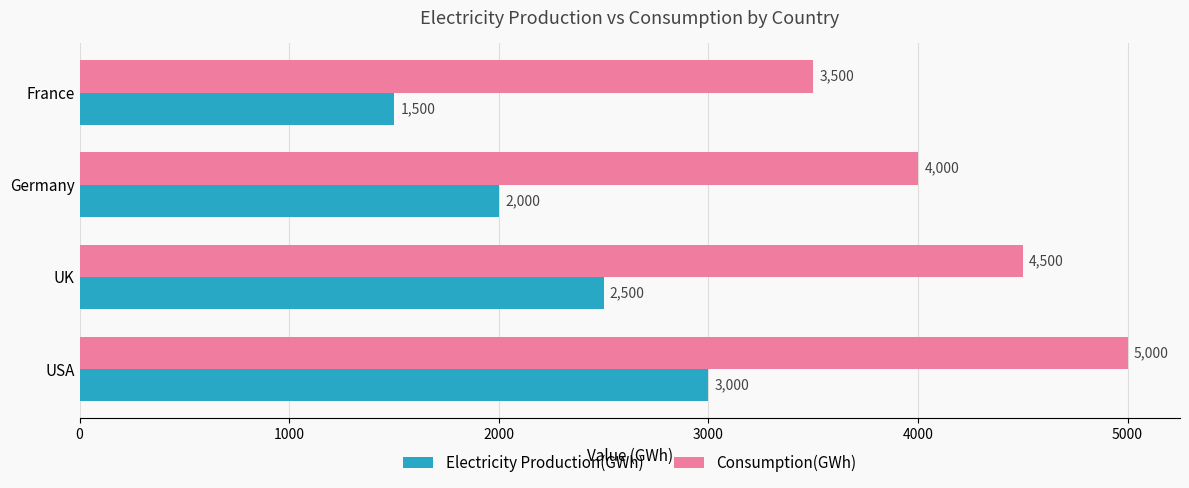

What value does the Consumption(GWh) series have at Germany?

4000